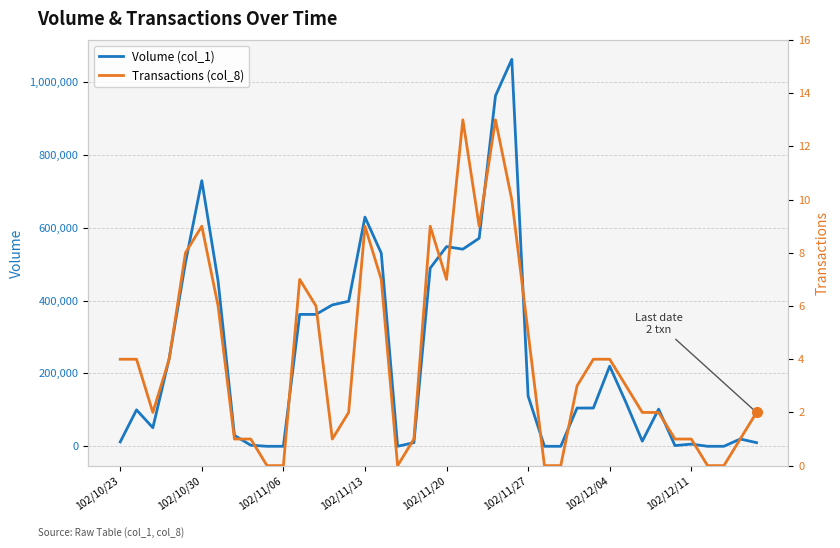

Count the number of categories in the chart.

40